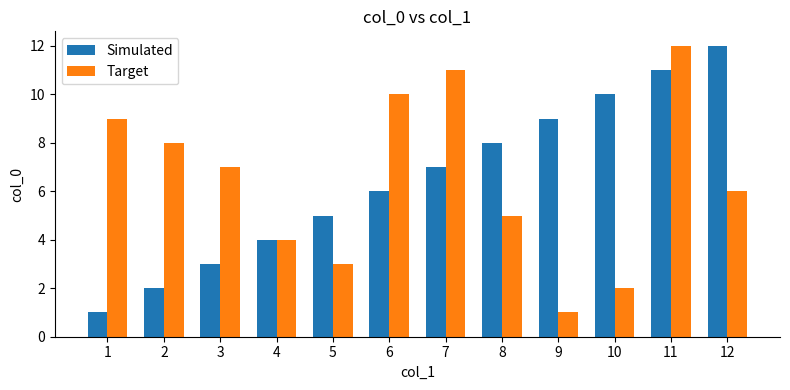

What is the difference between the maximum and minimum values in the Simulated series?

11